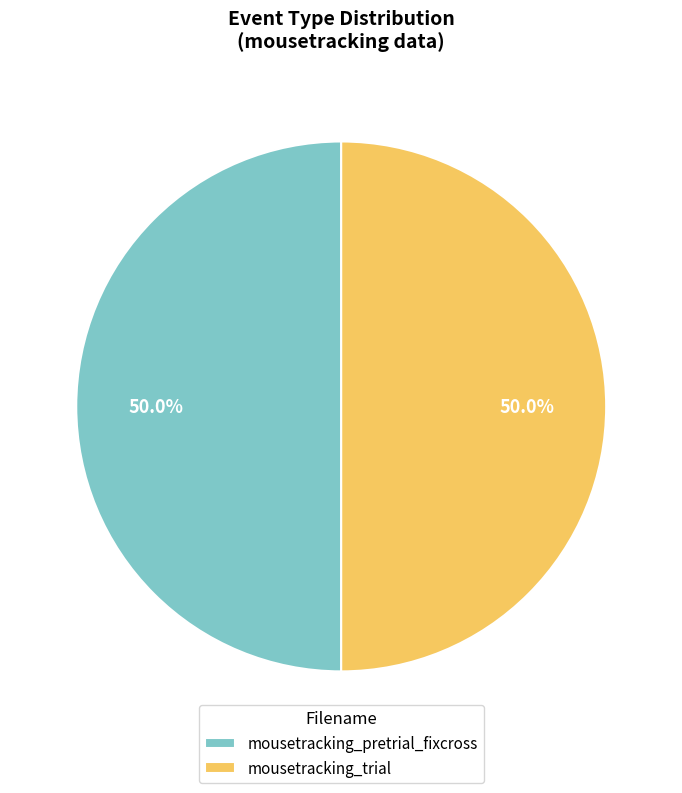

What is the ratio of the value at mousetracking_trial to the value at mousetracking_pretrial_fixcross?

1.0